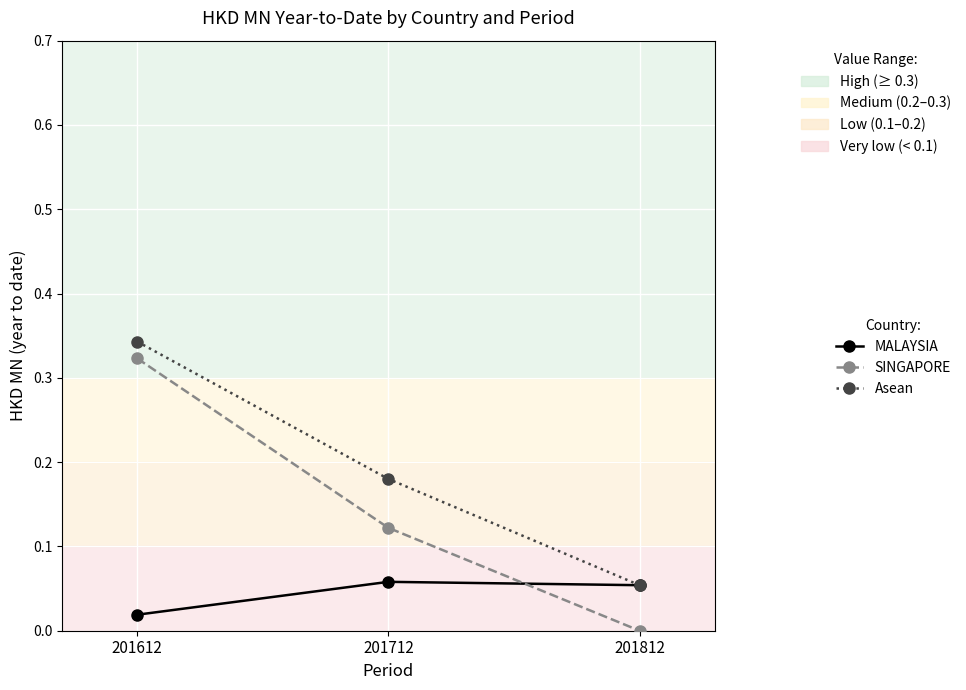

Between 201612 and 201812, which series saw the biggest shift?

SINGAPORE